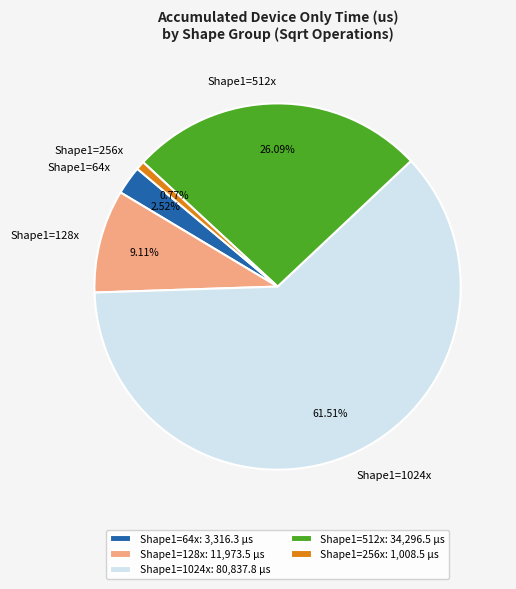

Is there a majority slice in this chart?

Yes